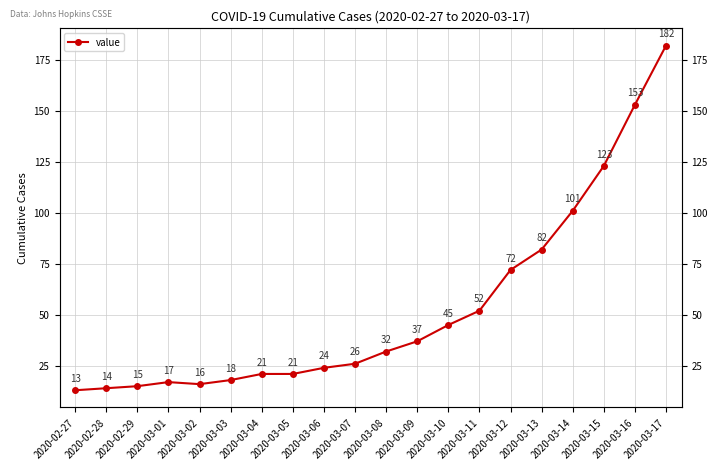

What is the approximate value at 2020-03-15, to the nearest 10?

120